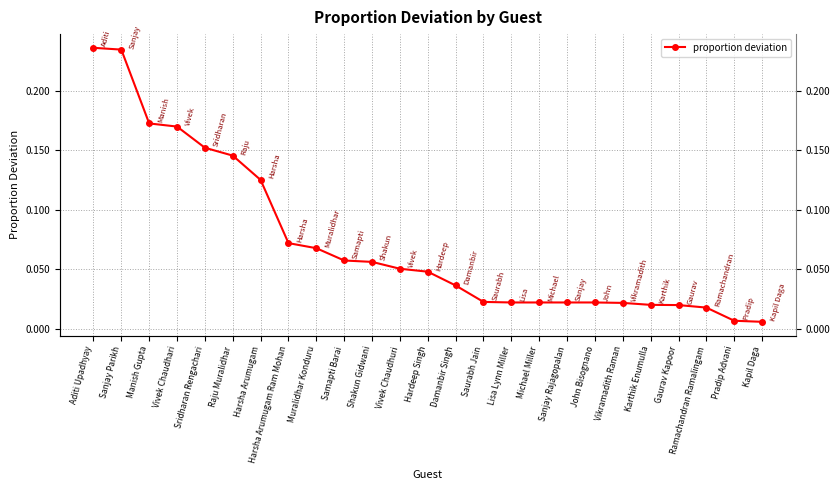

How many data points does each series have?

25